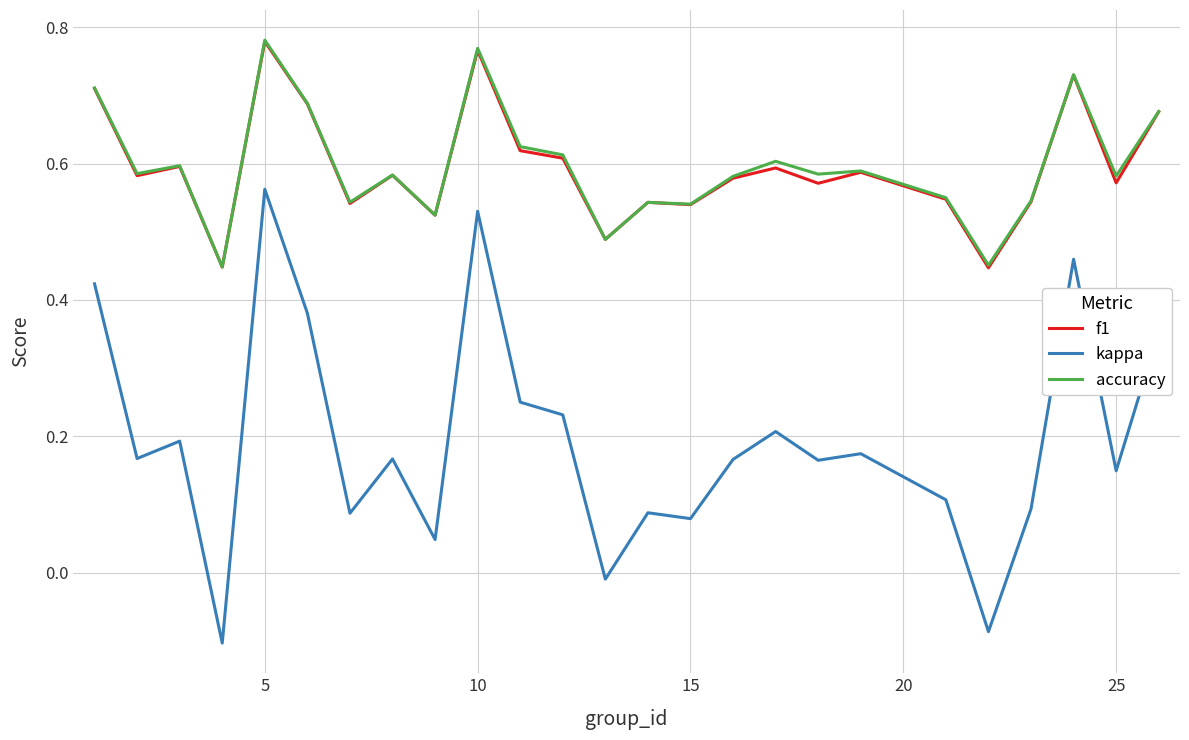

Count the number of categories in the chart.

25